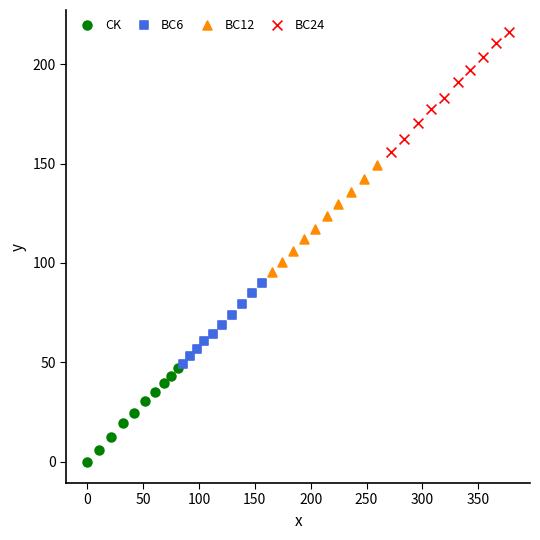

Which series contains the highest Y value?

BC24